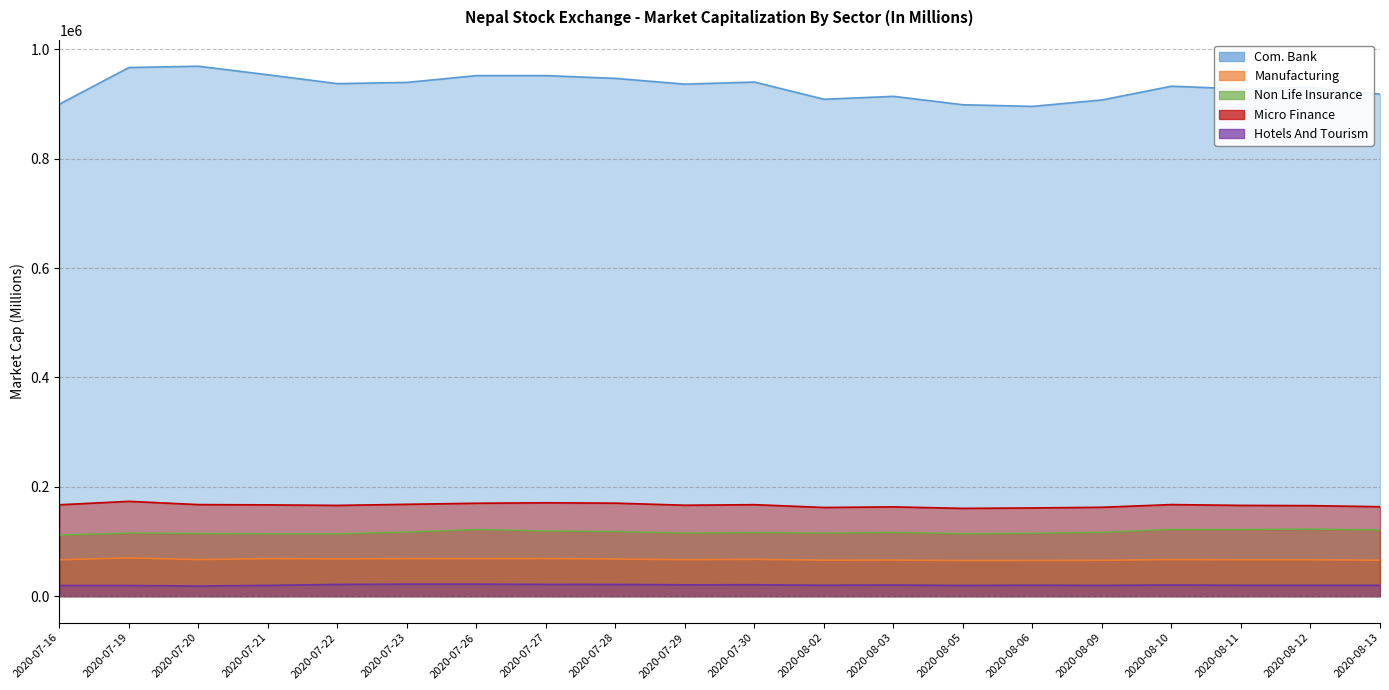

What is the sum of the Non Life Insurance values at 2020-07-23 and 2020-07-19?

232937.2